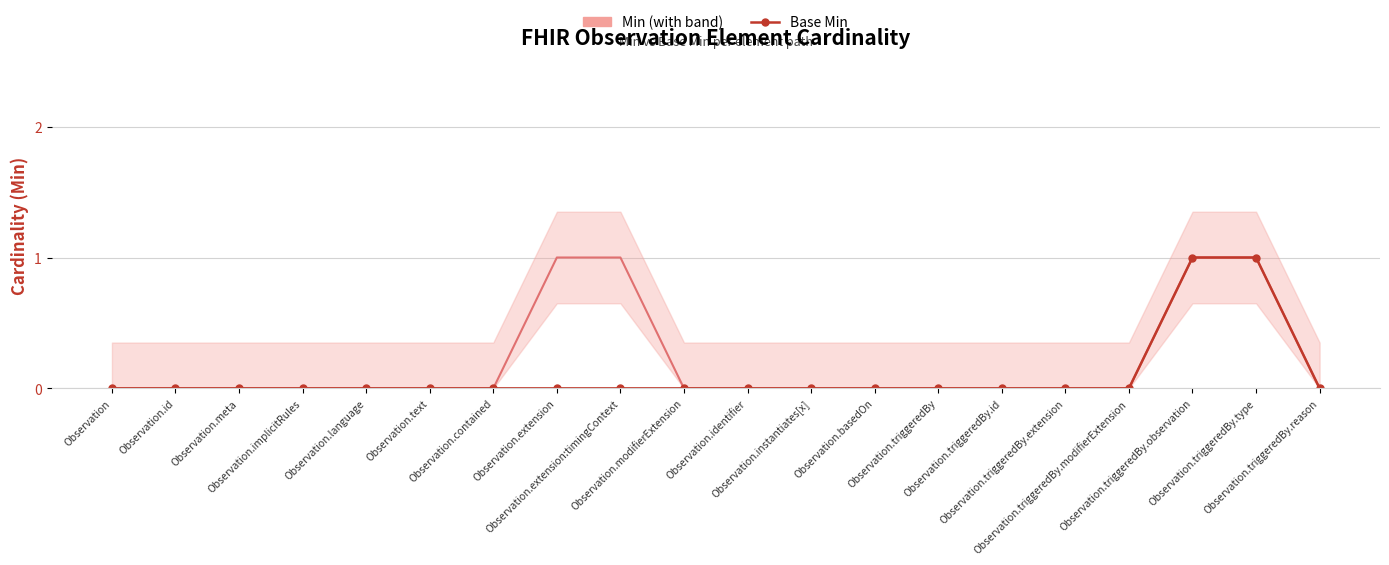

Between Observation.triggeredBy and Observation.triggeredBy.reason, which series saw the biggest shift?

Min